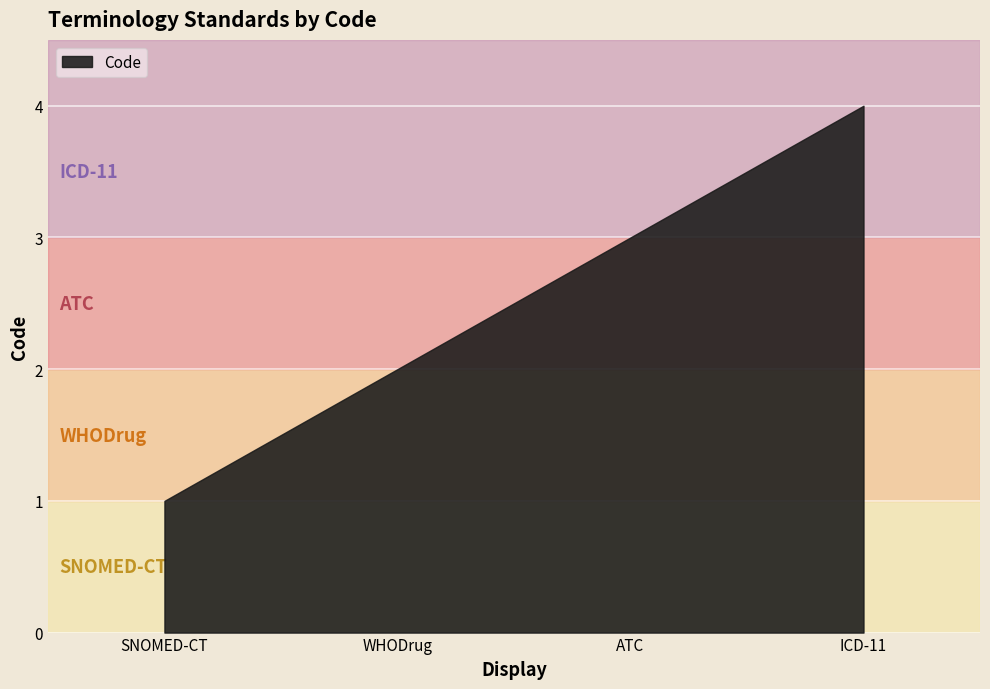

Which label corresponds to the smallest value in the chart?

SNOMED-CT